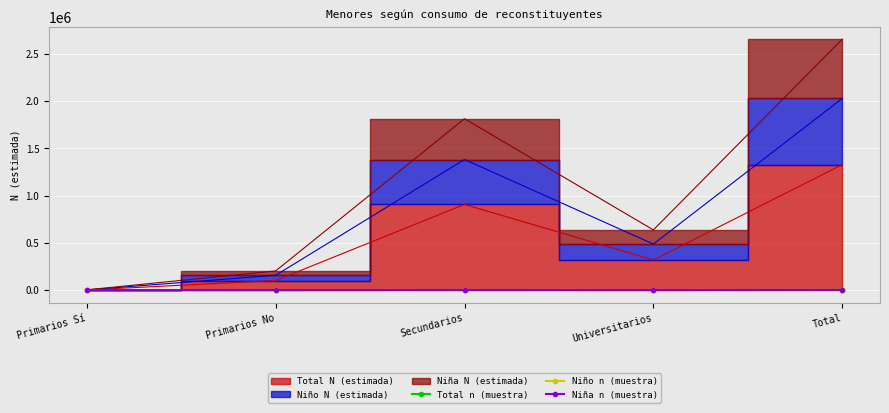

At which category is the sum across all series the highest?

Total